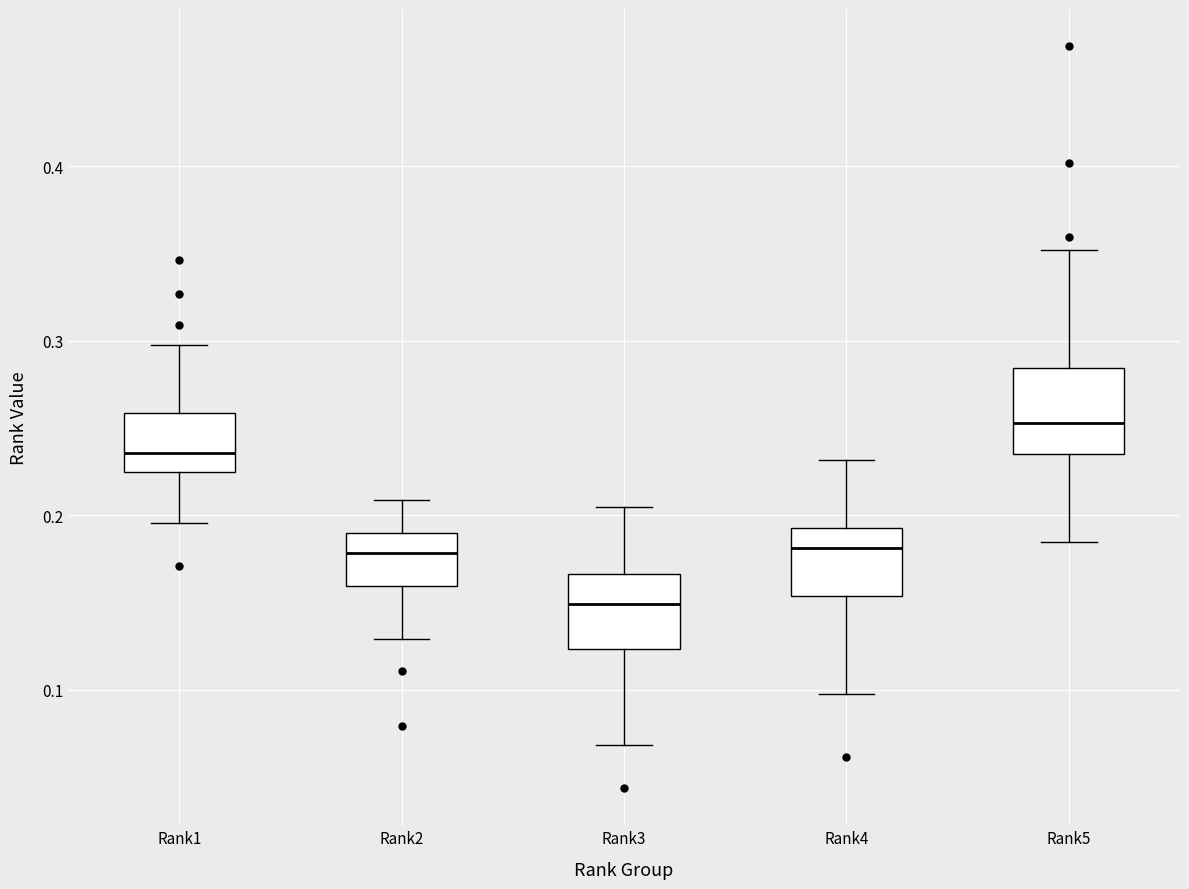

Reading left to right, read every box against the y-axis: the position of its median line, the range the box covers, and the ends of its whiskers. The values are not printed on the chart, so give them approximately, as read against the axis.

Rank1: median 0.24, box 0.23 to 0.26, whiskers 0.20 to 0.30
Rank2: median 0.18, box 0.16 to 0.19, whiskers 0.13 to 0.21
Rank3: median 0.15, box 0.12 to 0.17, whiskers 0.07 to 0.20
Rank4: median 0.18, box 0.15 to 0.19, whiskers 0.10 to 0.23
Rank5: median 0.25, box 0.24 to 0.28, whiskers 0.18 to 0.35